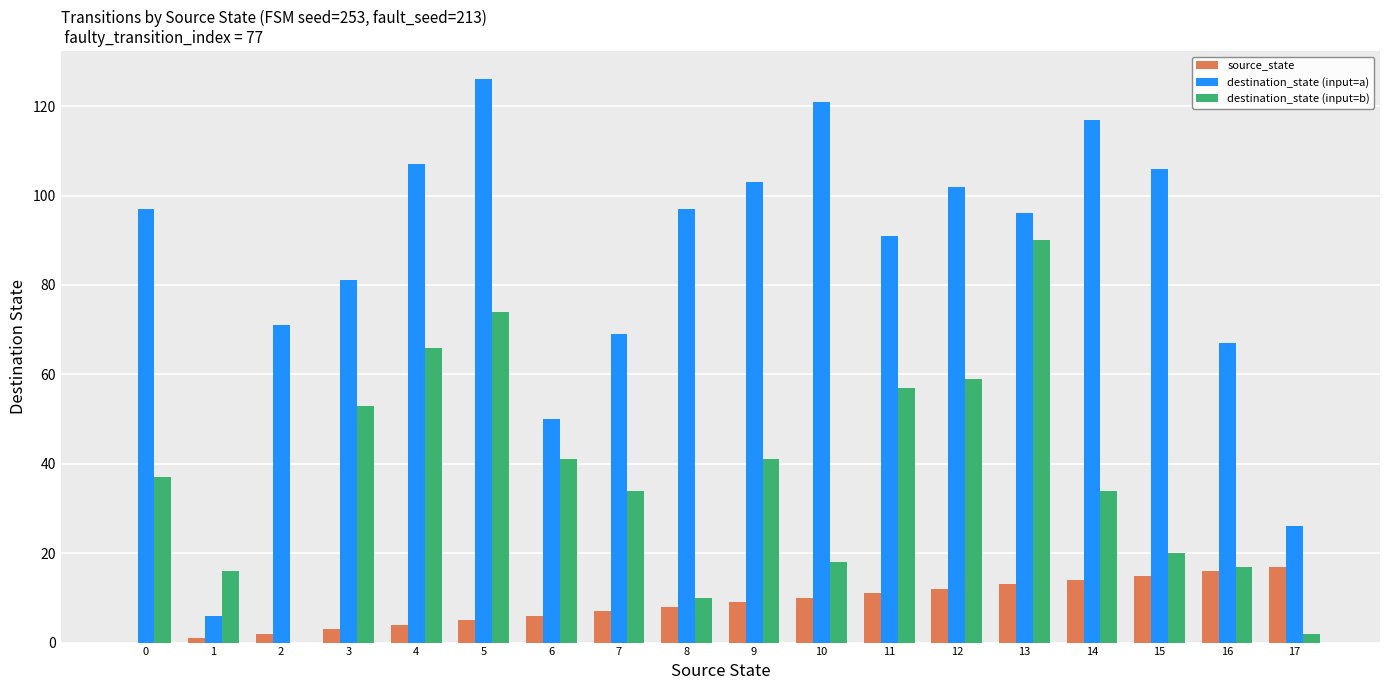

Is the value of destination_state (input=b) at 6 greater than the value of source_state at 17?

Yes